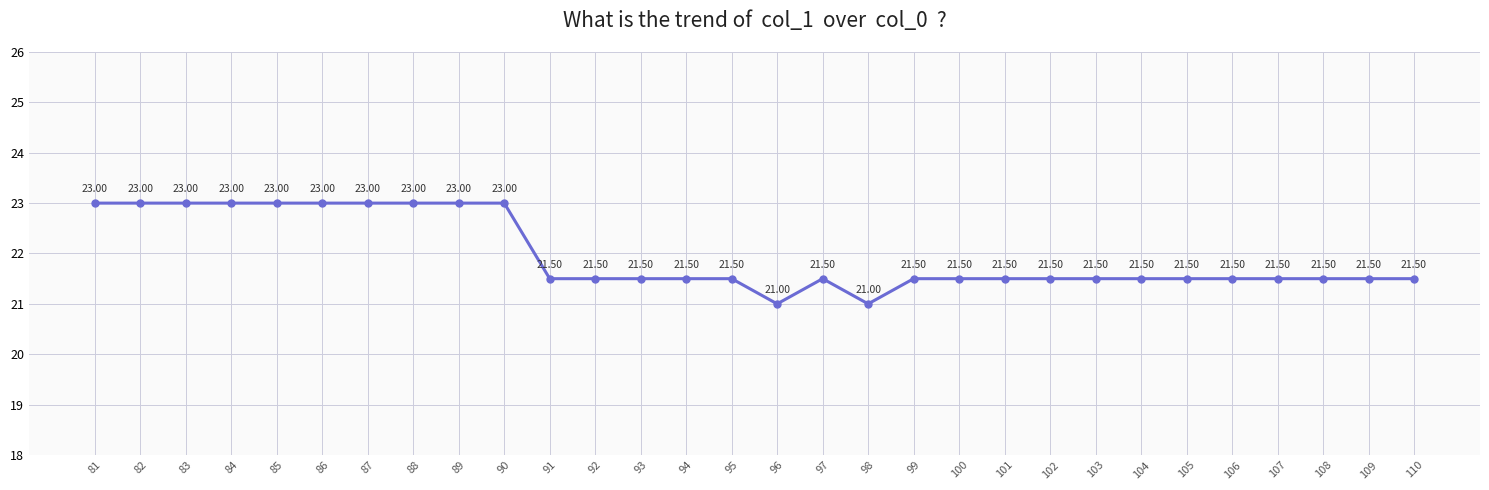

How many values are between 21 and 23?

30